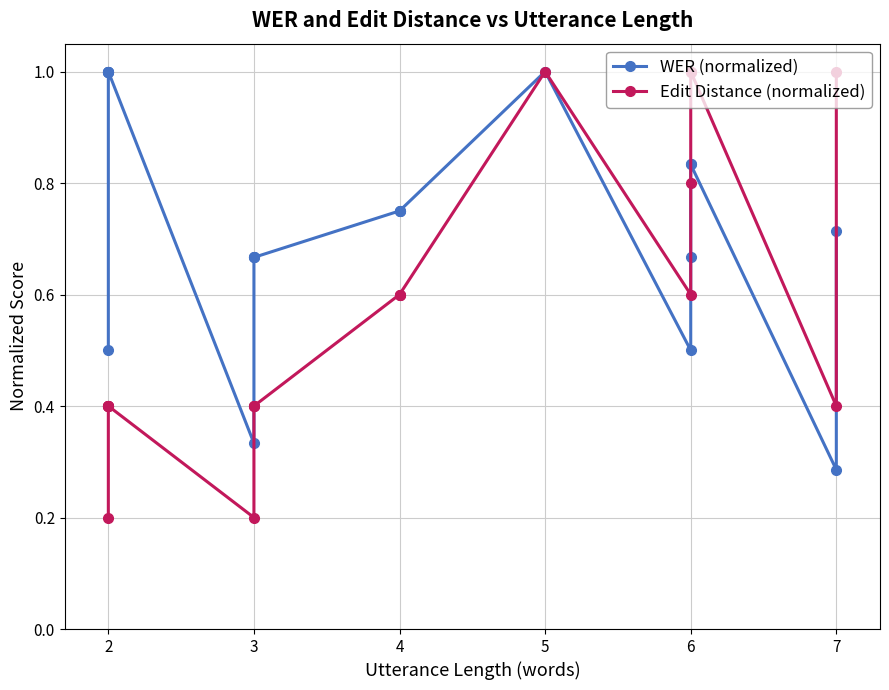

What is the value of the Edit Distance (normalized) point at the 10th from the left?

0.4